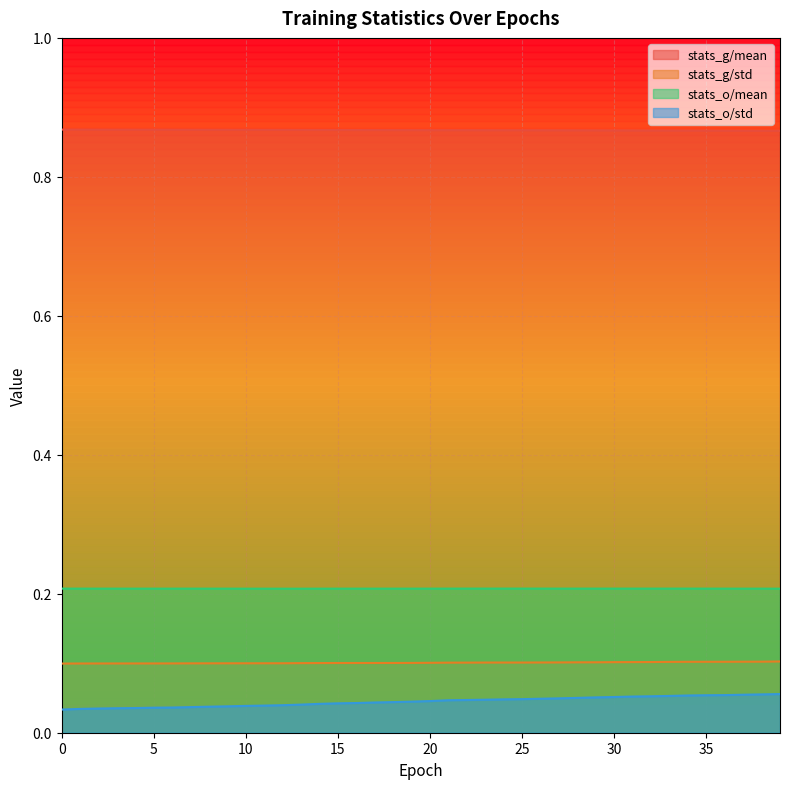

Reading left to right, what are all the values shown in this chart?

stats_g/mean: 0=0.9	1=0.9	2=0.9	3=0.9	4=0.9	5=0.9	6=0.9	7=0.9	8=0.9	9=0.9	10=0.9	11=0.9	12=0.9	13=0.9	14=0.9	15=0.9	16=0.9	17=0.9	18=0.9	19=0.9	20=0.9	21=0.9	22=0.9	23=0.9	24=0.9	25=0.9	26=0.9	27=0.9	28=0.9	29=0.9	30=0.9	31=0.9	32=0.9	33=0.9	34=0.9	35=0.9	36=0.9	37=0.9	38=0.9	39=0.9
stats_g/std: 0=0.1	1=0.1	2=0.1	3=0.1	4=0.1	5=0.1	6=0.1	7=0.1	8=0.1	9=0.1	10=0.1	11=0.1	12=0.1	13=0.1	14=0.1	15=0.1	16=0.1	17=0.1	18=0.1	19=0.1	20=0.1	21=0.1	22=0.1	23=0.1	24=0.1	25=0.1	26=0.1	27=0.1	28=0.1	29=0.1	30=0.1	31=0.1	32=0.1	33=0.1	34=0.1	35=0.1	36=0.1	37=0.1	38=0.1	39=0.1
stats_o/mean: 0=0.2	1=0.2	2=0.2	3=0.2	4=0.2	5=0.2	6=0.2	7=0.2	8=0.2	9=0.2	10=0.2	11=0.2	12=0.2	13=0.2	14=0.2	15=0.2	16=0.2	17=0.2	18=0.2	19=0.2	20=0.2	21=0.2	22=0.2	23=0.2	24=0.2	25=0.2	26=0.2	27=0.2	28=0.2	29=0.2	30=0.2	31=0.2	32=0.2	33=0.2	34=0.2	35=0.2	36=0.2	37=0.2	38=0.2	39=0.2
stats_o/std: 0=0.0	1=0.0	2=0.0	3=0.0	4=0.0	5=0.0	6=0.0	7=0.0	8=0.0	9=0.0	10=0.0	11=0.0	12=0.0	13=0.0	14=0.0	15=0.0	16=0.0	17=0.0	18=0.0	19=0.0	20=0.0	21=0.0	22=0.0	23=0.0	24=0.0	25=0.0	26=0.0	27=0.0	28=0.1	29=0.1	30=0.1	31=0.1	32=0.1	33=0.1	34=0.1	35=0.1	36=0.1	37=0.1	38=0.1	39=0.1